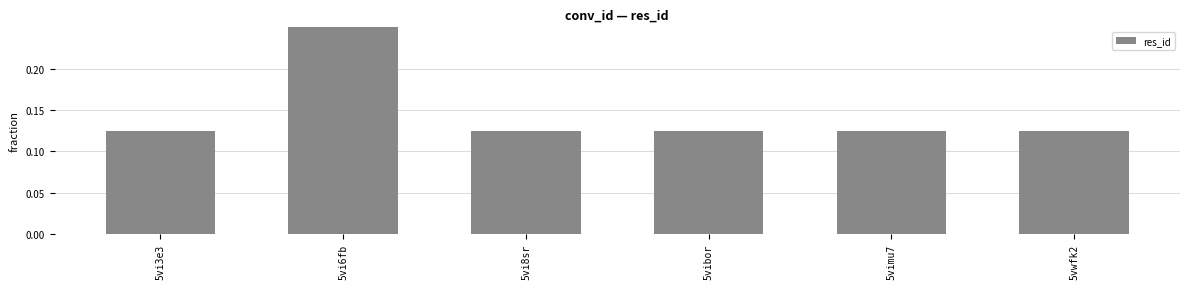

What is the greatest value displayed?

0.4